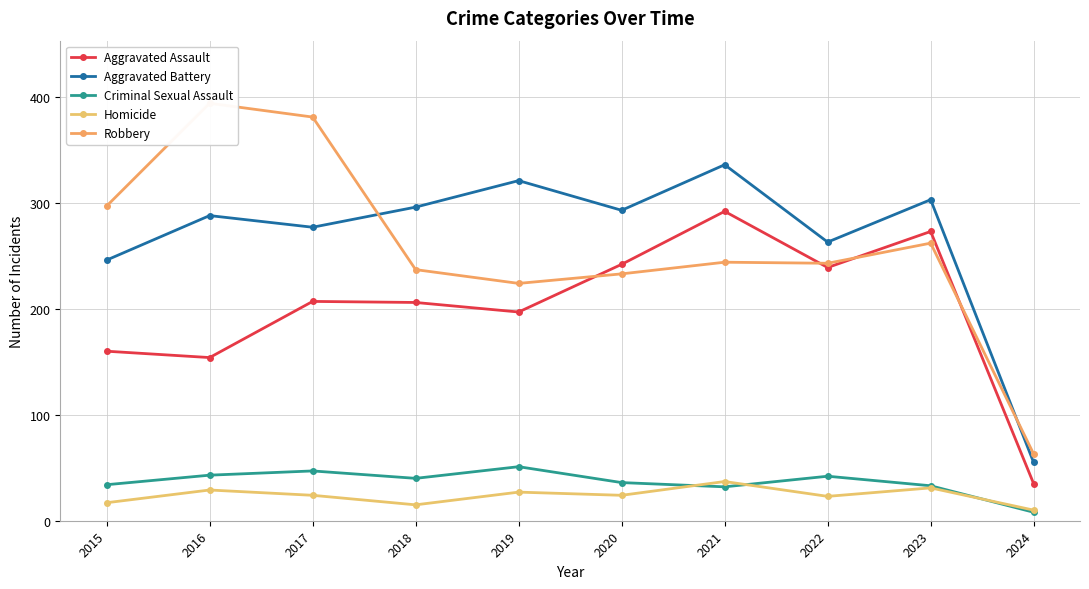

What is the sum of the Criminal Sexual Assault values at 2015 and 2023?

67